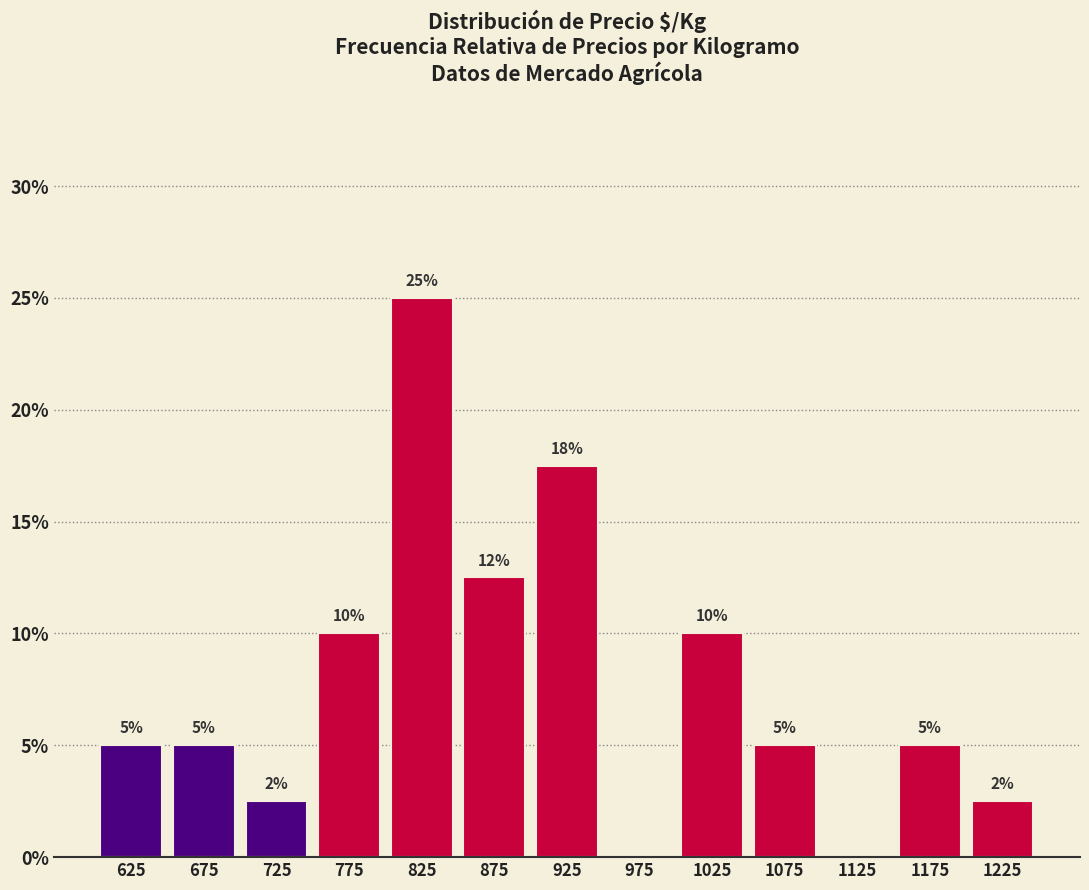

Over which range of the x-axis is the bar tallest?

800 to 850